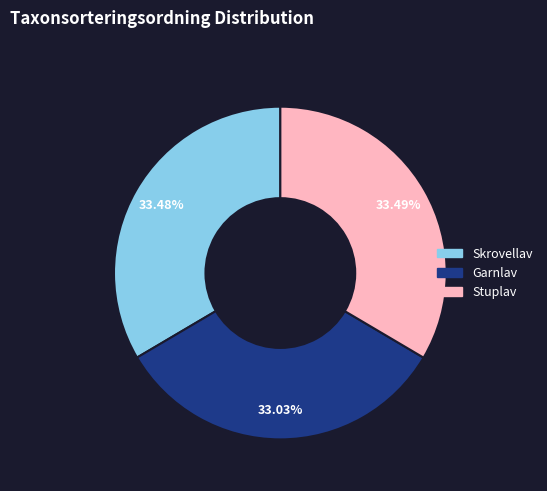

True or false: Garnlav accounts for 33% of the total.

True